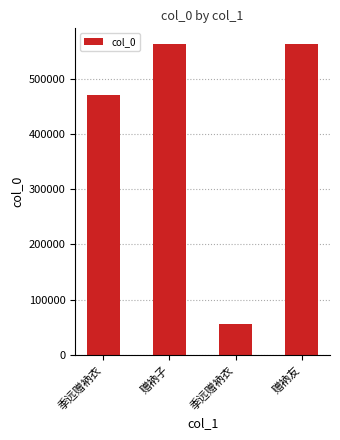

Does the chart contain any negative values?

No